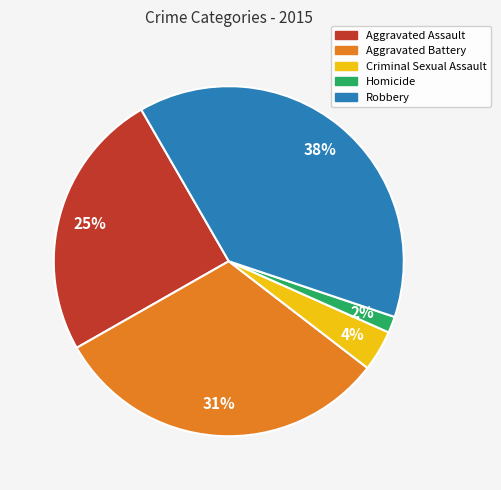

Which has a higher value, Robbery or Homicide?

Robbery